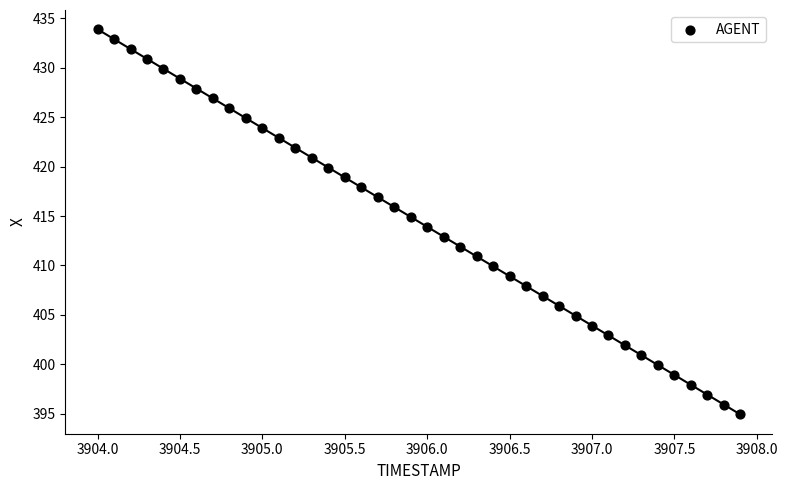

What is the range of X values (max minus min)?

3.9